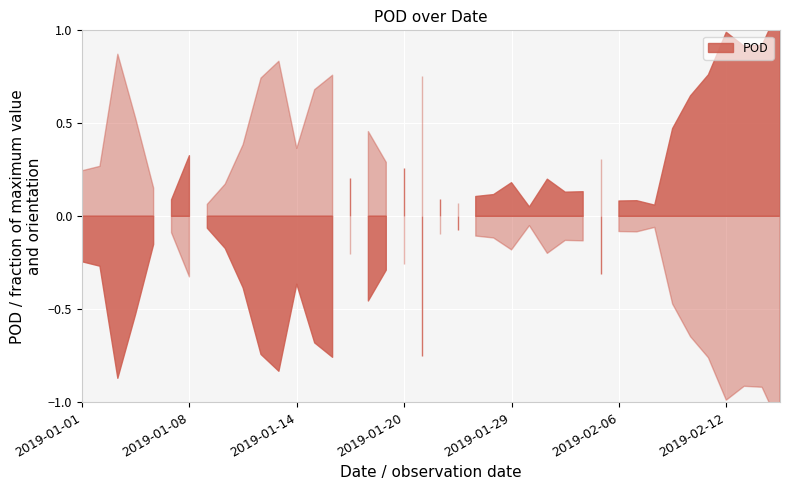

What is the label of the 2nd point from the right?

2019-02-14